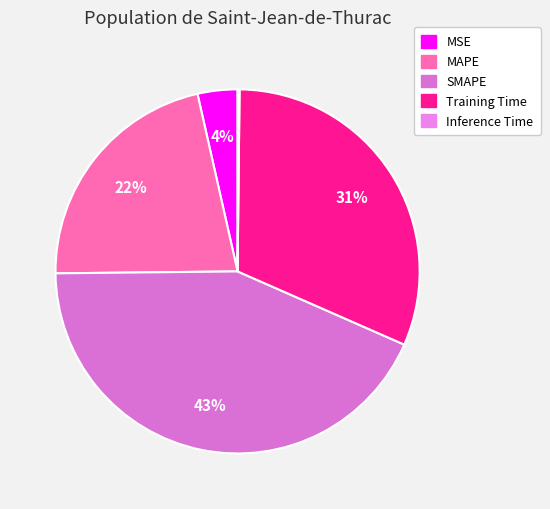

Is there any slice that represents more than half of the pie?

No